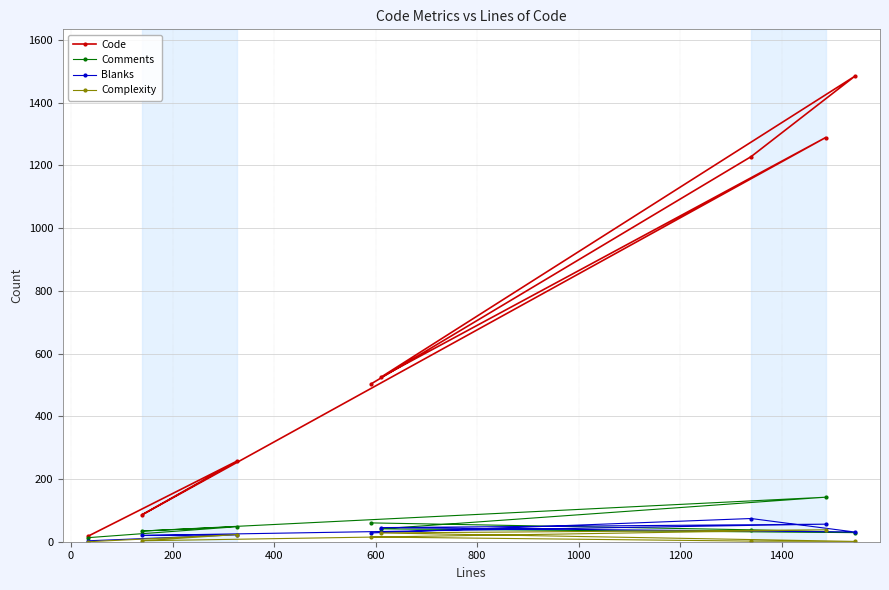

What is the difference between the Comments values at 800 and 400?

7